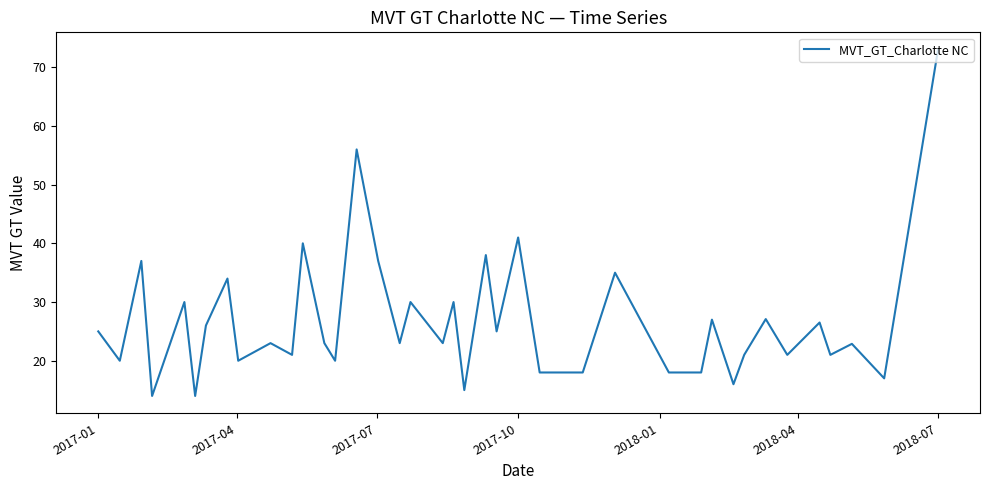

What is the difference between the maximum and minimum values?

59.0